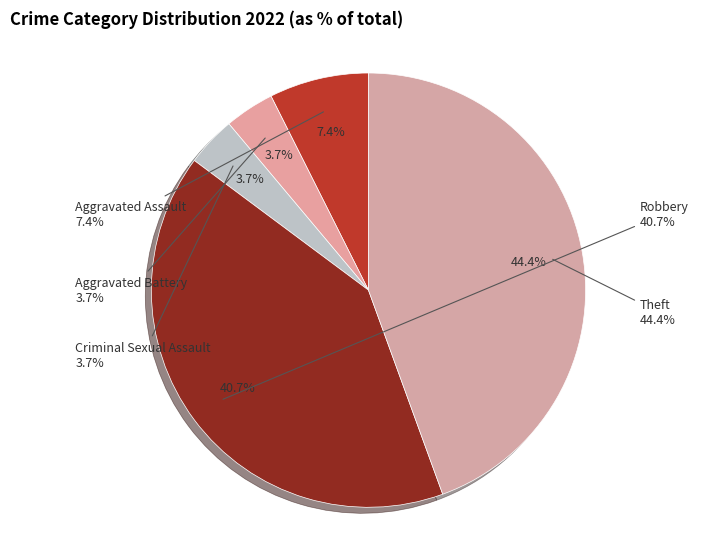

The Criminal Sexual Assault slice represents 16% of the pie. True or false?

False